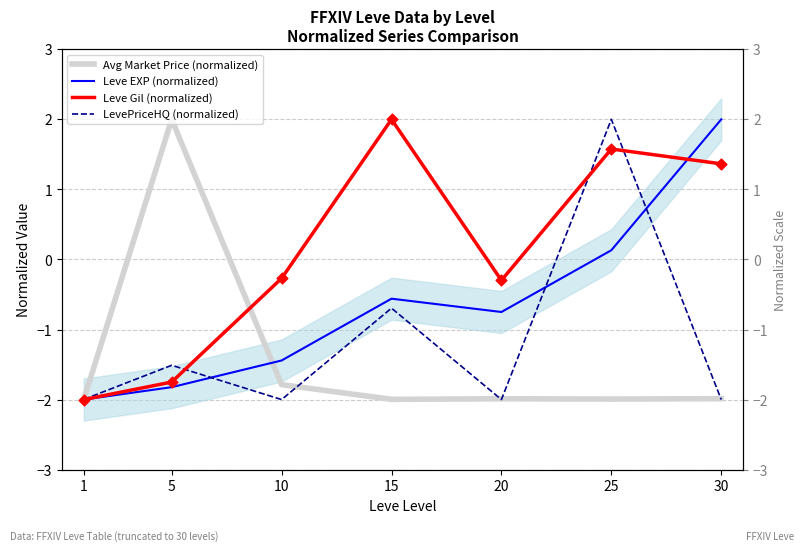

Is the value of Leve Gil (normalized) at 1 greater than the value of Avg Market Price (normalized) at 10?

No